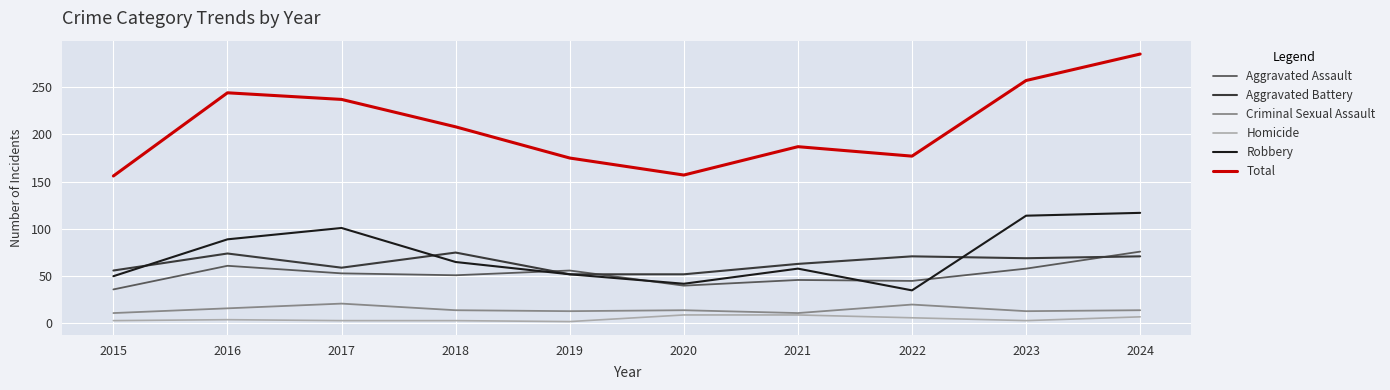

At which category is the sum across all series the highest?

2024